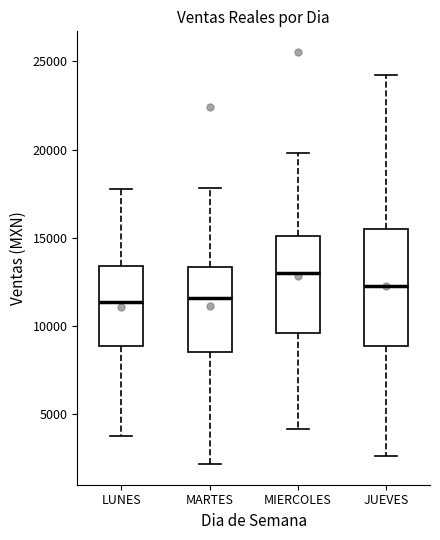

Reading left to right, read every box against the y-axis: the position of its median line, the range the box covers, and the ends of its whiskers. The values are not printed on the chart, so give them approximately, as read against the axis.

LUNES: median 11500, box 9000 to 13500, whiskers 4000 to 18000
MARTES: median 11500, box 8500 to 13500, whiskers 2000 to 18000
MIERCOLES: median 13000, box 9500 to 15000, whiskers 4000 to 20000
JUEVES: median 12500, box 9000 to 15500, whiskers 2500 to 24000